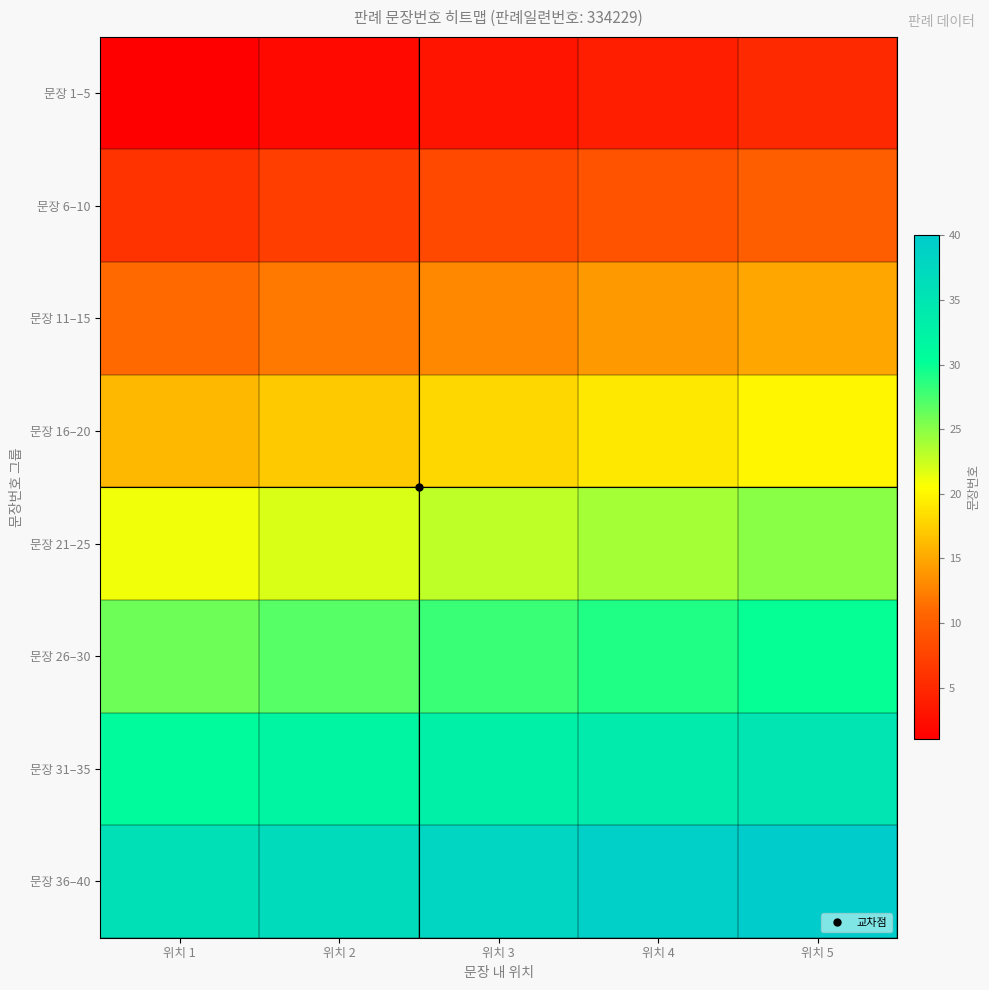

Which series has the widest spread of values?

문장 1–5